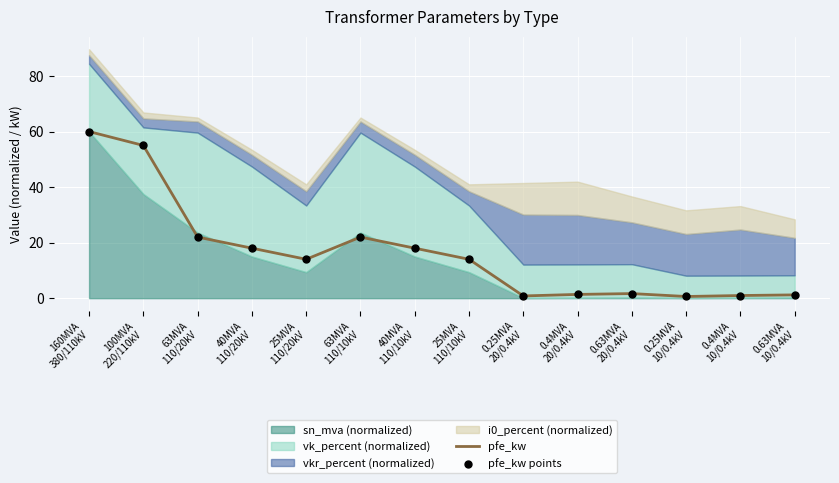

Is the value of pfe_kw at 100MVA
220/110kV greater than the value of pfe_kw points at 0.25MVA
20/0.4kV?

Yes